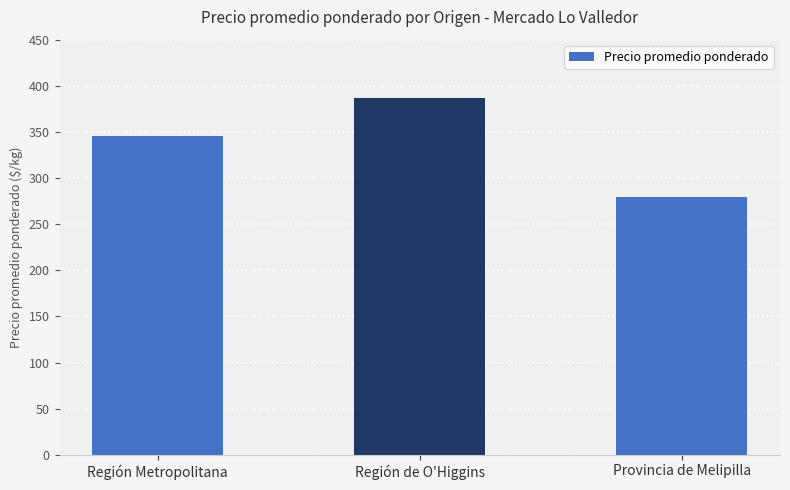

Reading left to right, list all the values displayed in this chart.

346	387	279